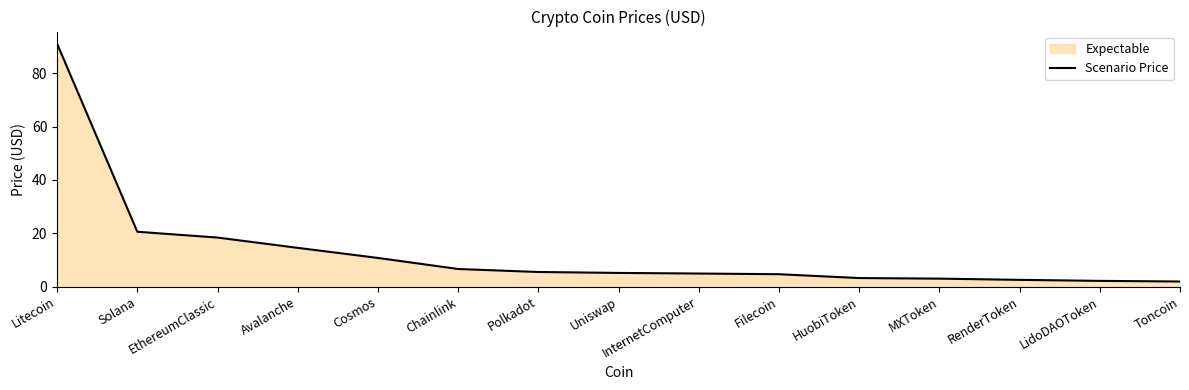

Reading left to right, extract all data points from this chart.

91.1	20.6	18.4	14.5	10.7	6.6	5.5	5.1	4.9	4.6	3.2	3.0	2.5	2.1	1.9